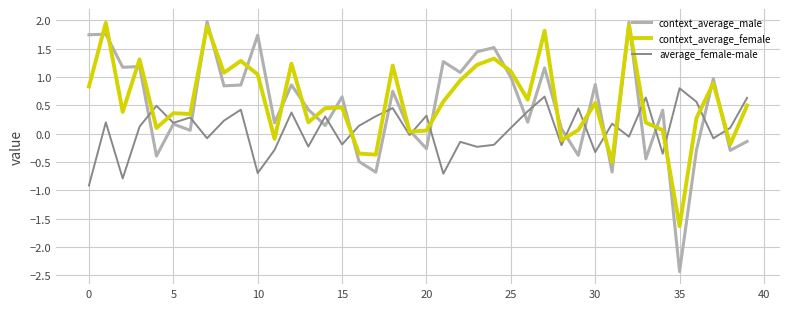

After their last crossing, which series has the higher values: context_average_female or average_female-male?

average_female-male